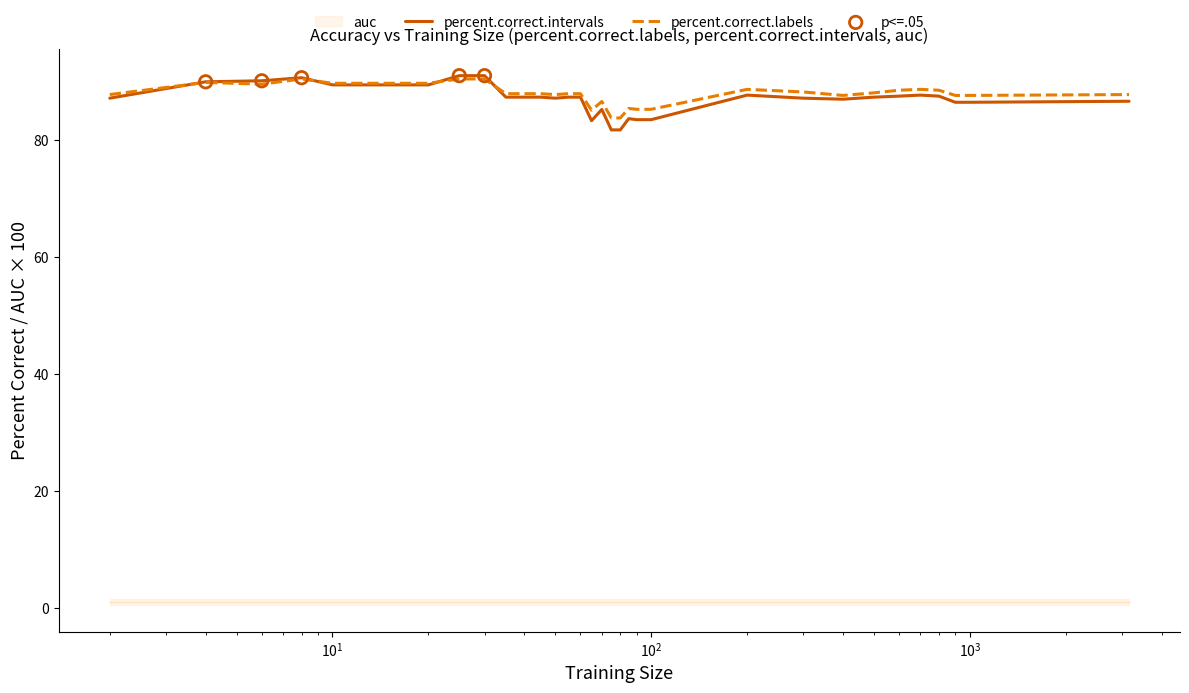

What is the maximum value for percent.correct.labels?

90.5